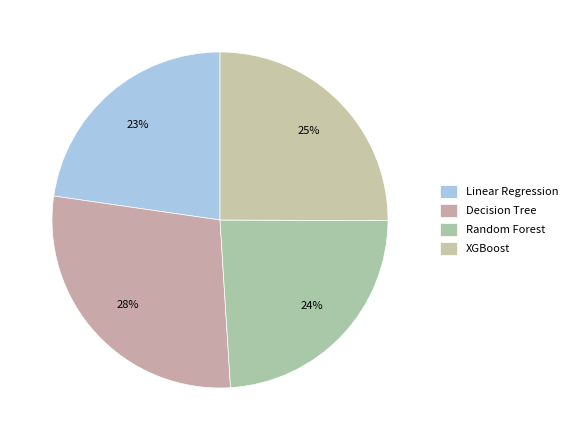

How many slices are in this pie chart?

4